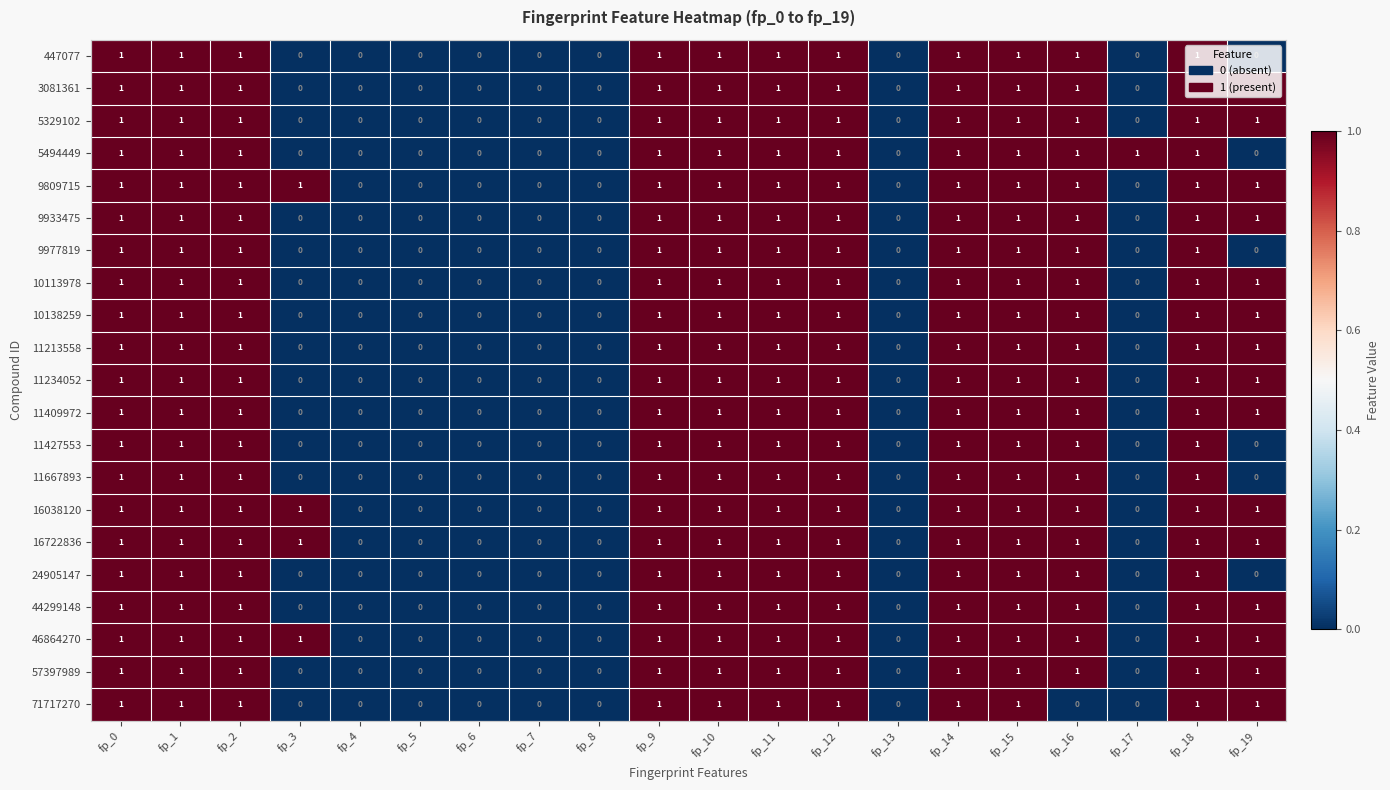

The 10113978 series shows -1 at fp_17. True or false?

False